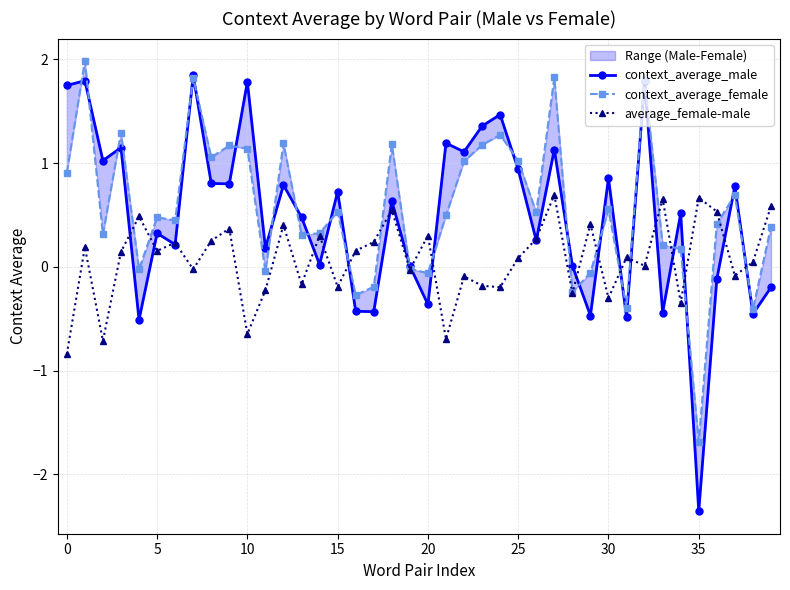

The average_female-male series shows -1.1 at 0. True or false?

False